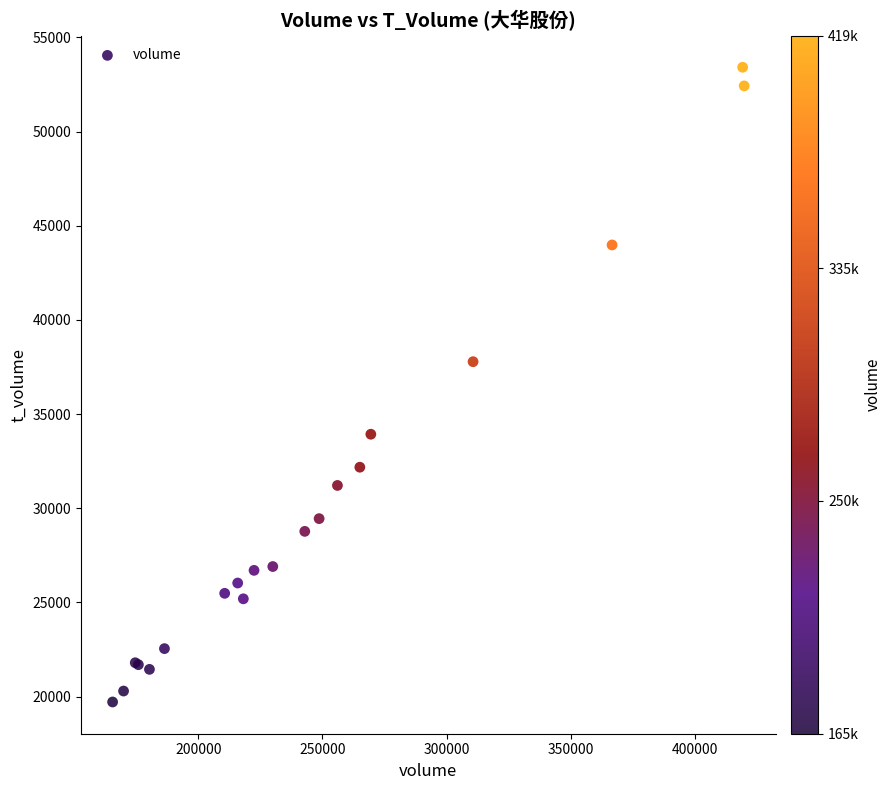

What Y value in the scatter plot is closest to 36565?

37782